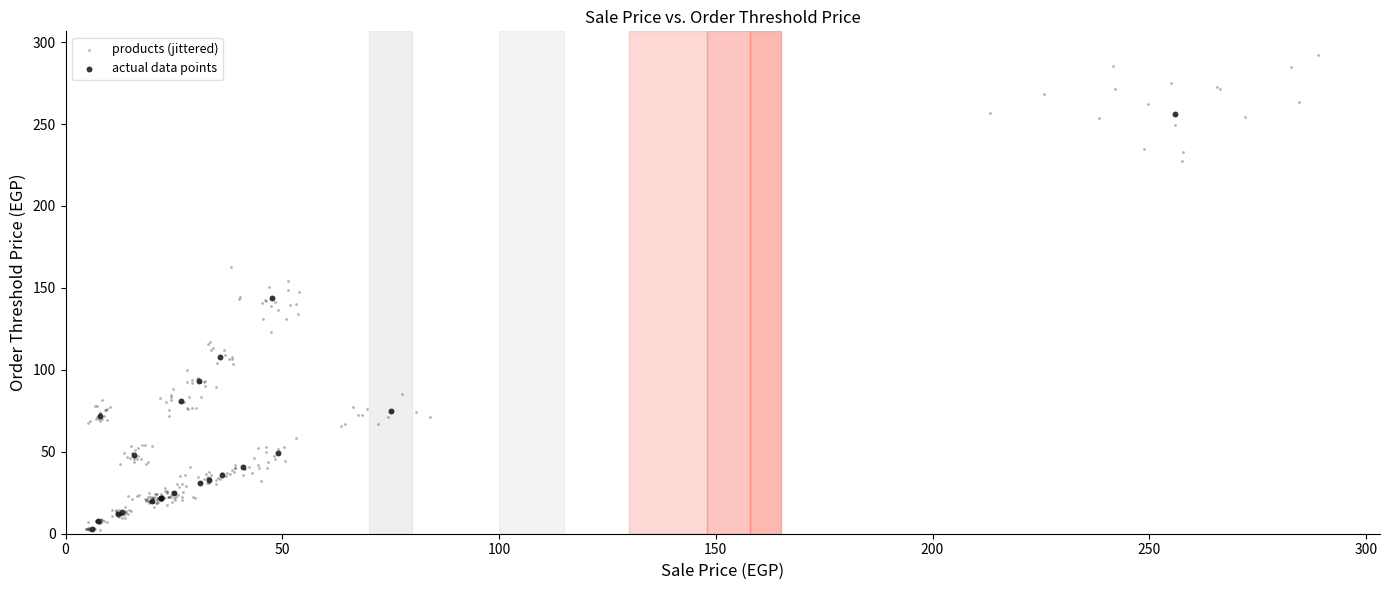

What are all the series names shown in the legend?

products (jittered), actual data points